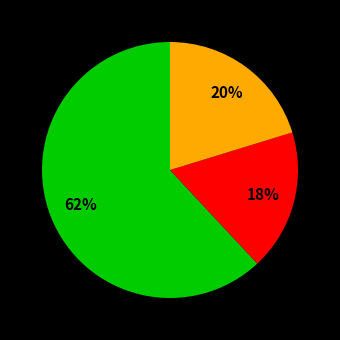

Does any single category account for the majority?

Yes